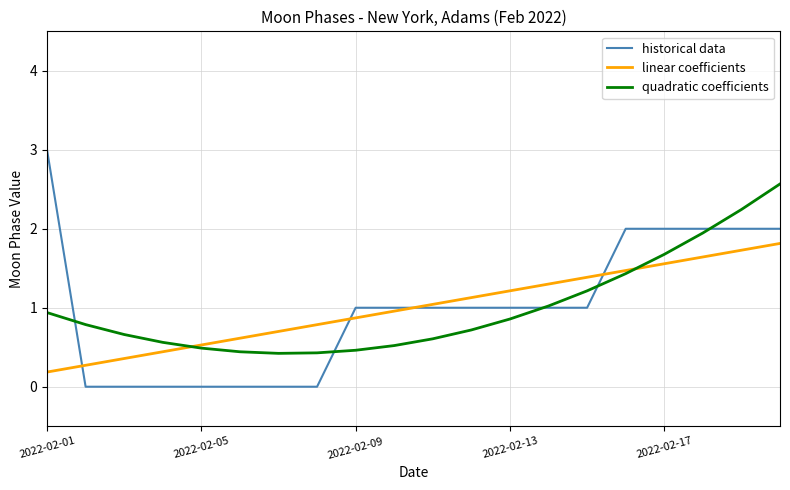

List the series in order of their peak value, highest first.

historical data, quadratic coefficients, linear coefficients